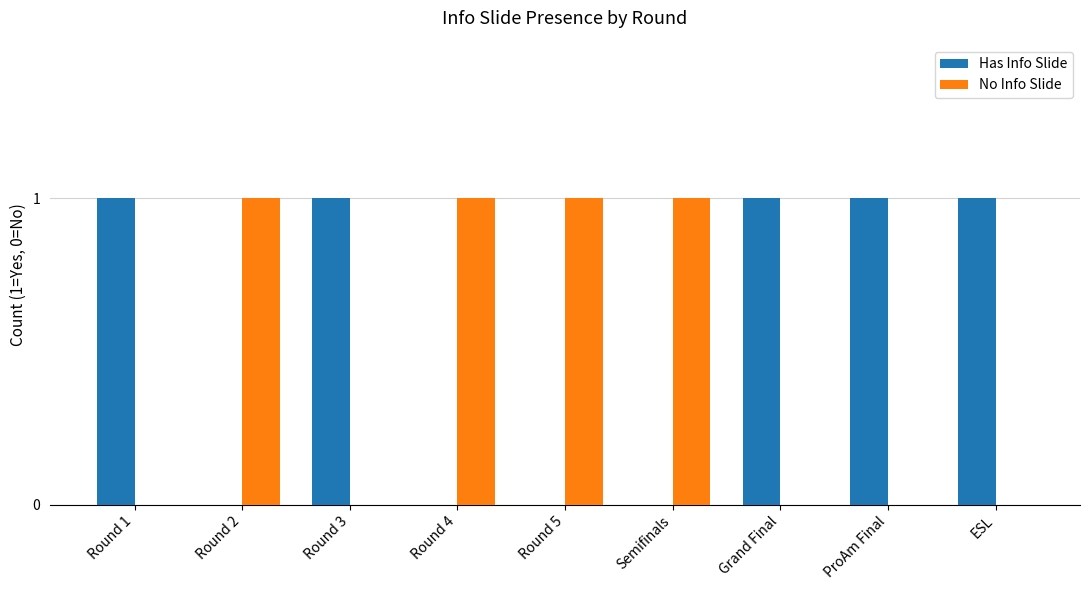

Is it true that No Info Slide equals 0 at Semifinals?

False